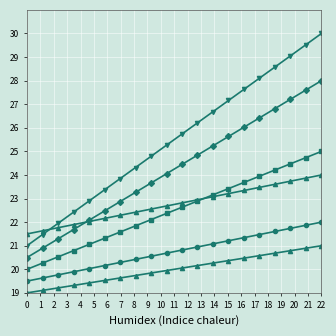

How many distinct data groups are displayed?

6